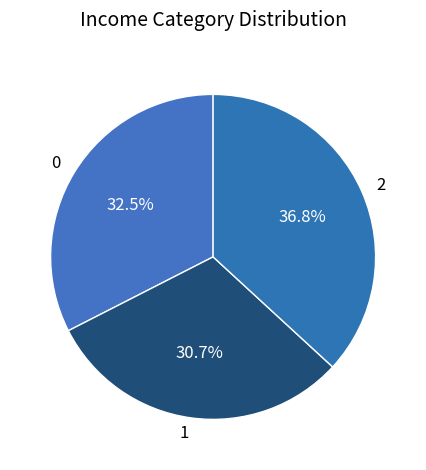

What is the largest slice in the pie chart?

2